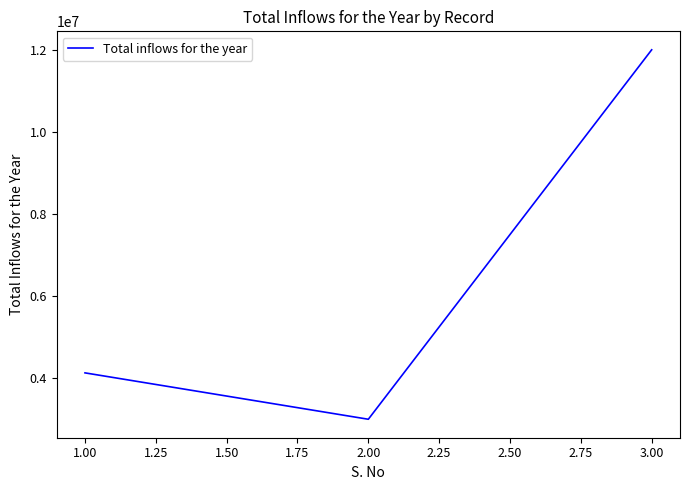

The value at 3.00 is 12000000.0. True or false?

True